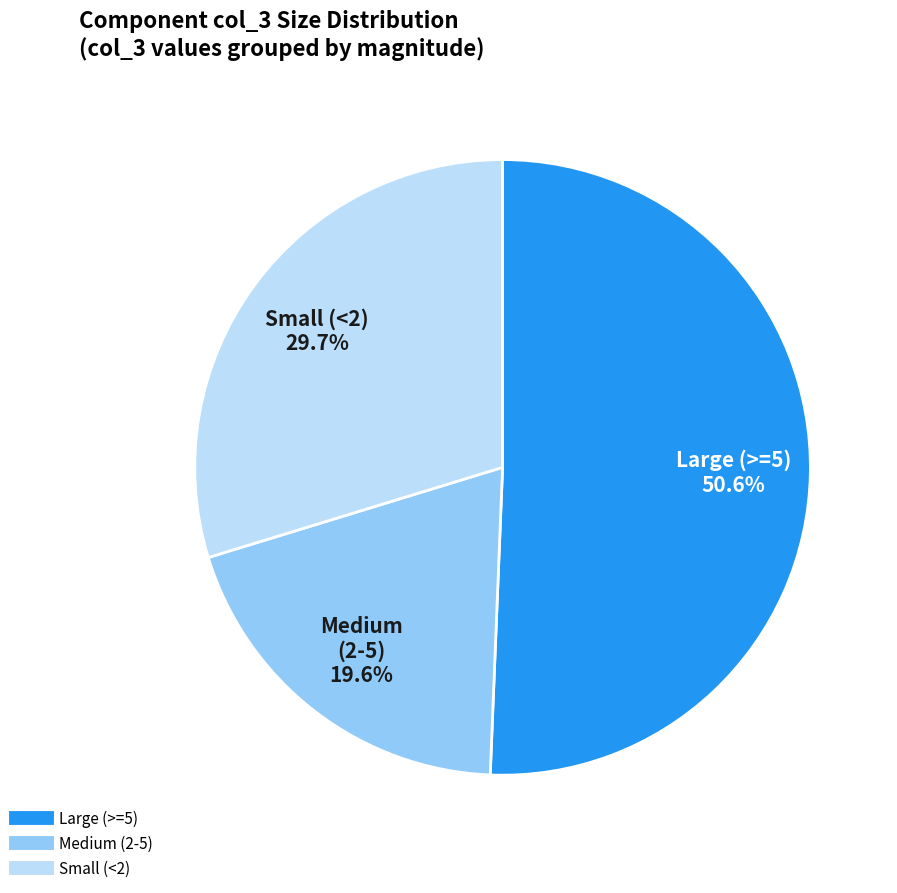

Does any single category account for the majority?

Yes